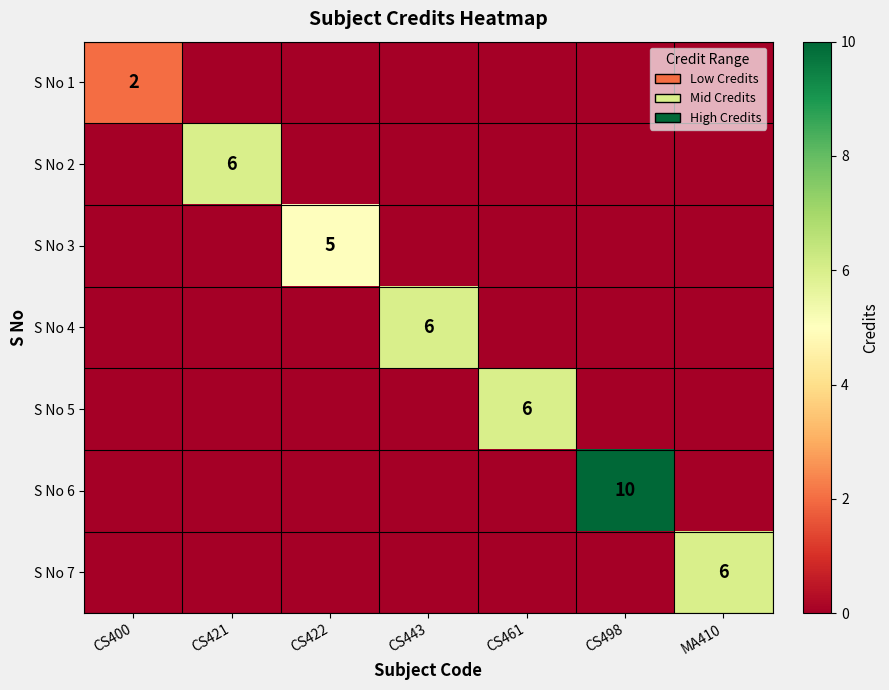

The S No 4 series shows 6 at CS443. True or false?

True